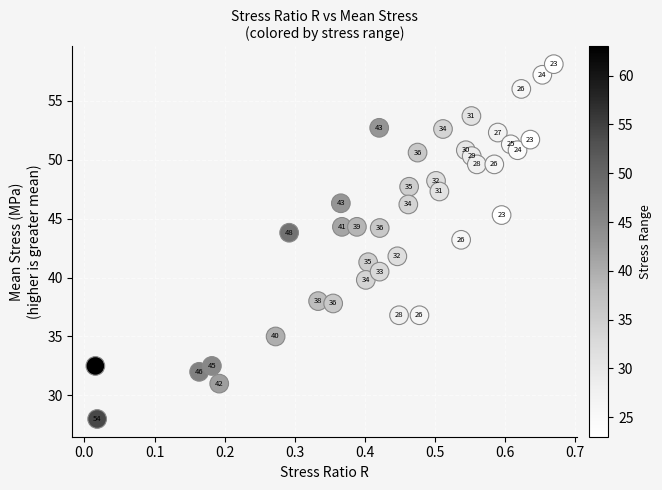

What is the range of X values (max minus min)?

0.7